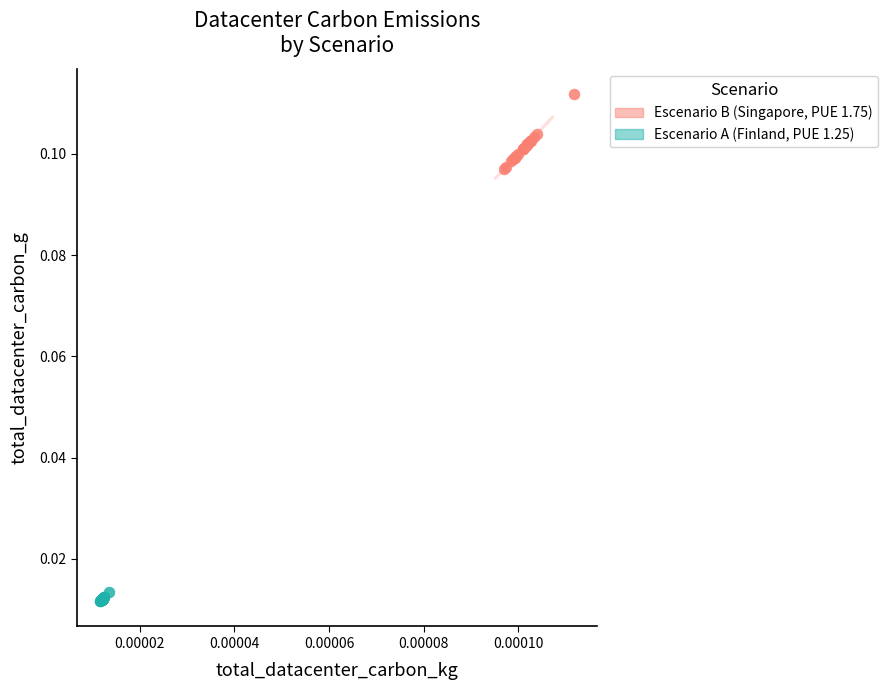

Which series reaches the maximum Y coordinate?

Escenario B (Singapore, PUE 1.75)